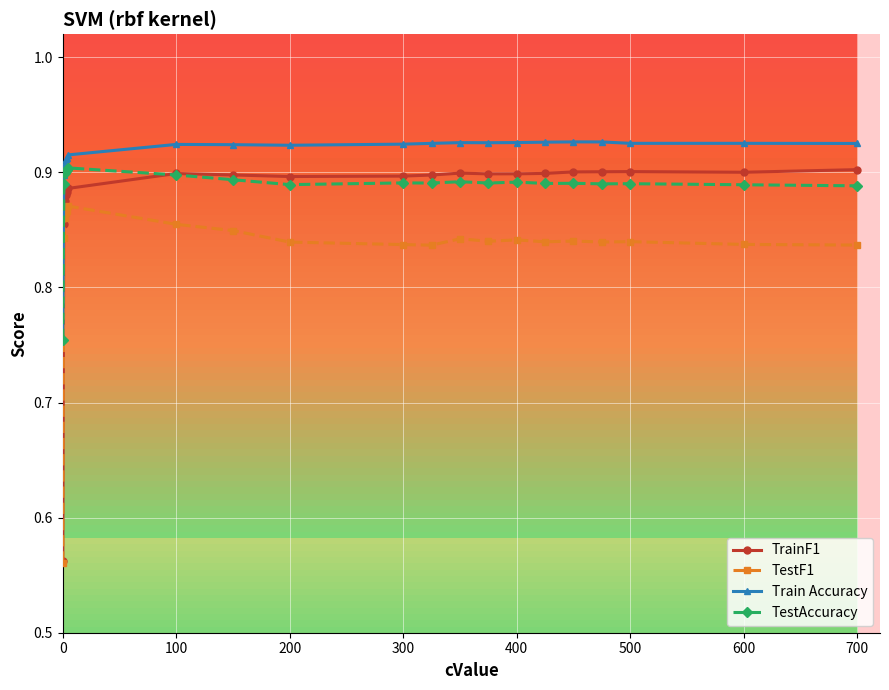

In TestF1, how many points are lower than both neighbors (excluding endpoints)?

4